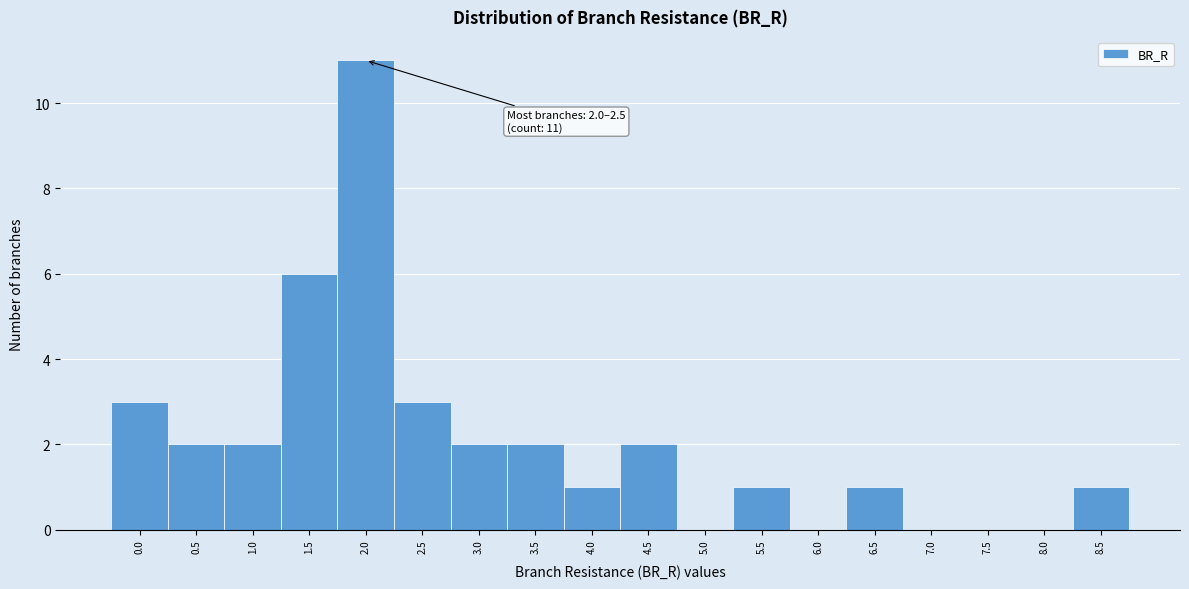

Reading left to right, transcribe all the data shown in this chart.

0.0=3	0.5=2	1.0=2	1.5=6	2.0=11	2.5=3	3.0=2	3.5=2	4.0=1	4.5=2	5.0=0	5.5=1	6.0=0	6.5=1	7.0=0	7.5=0	8.0=0	8.5=1